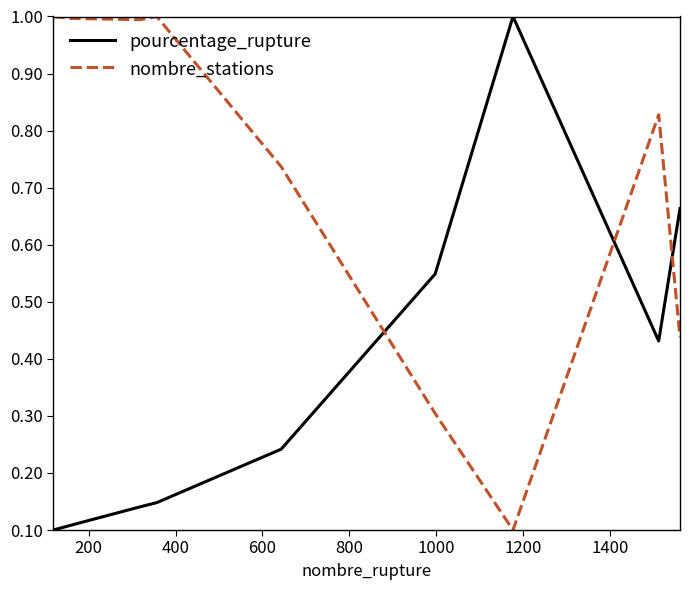

List the series in order of their overall mean, highest first.

nombre_stations, pourcentage_rupture